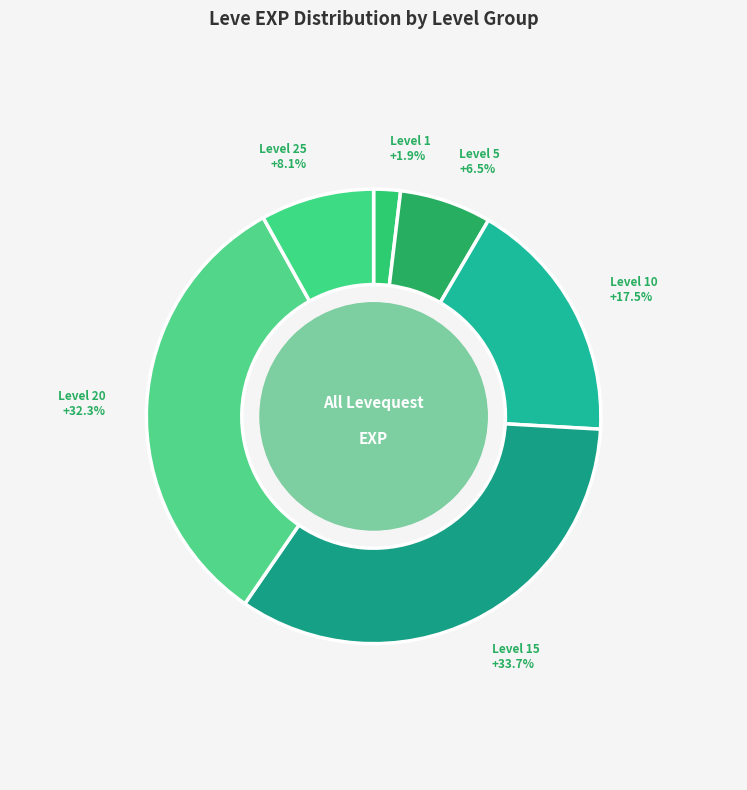

To the nearest percent, what is the average slice percentage?

17%